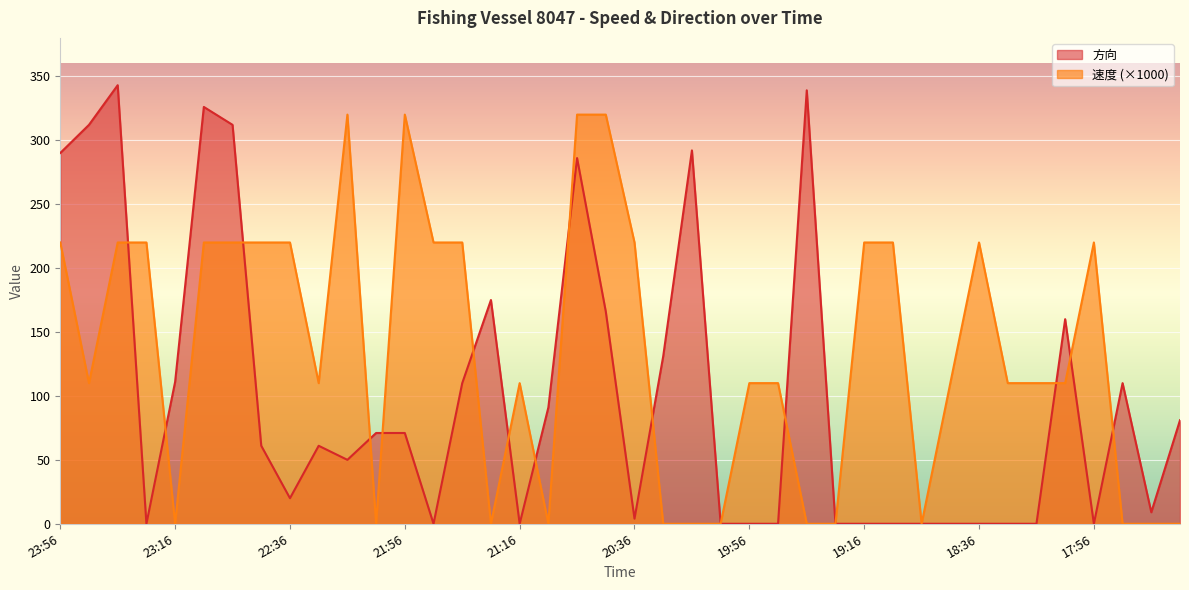

Between 23:46 and 18:26, which is larger?

23:46